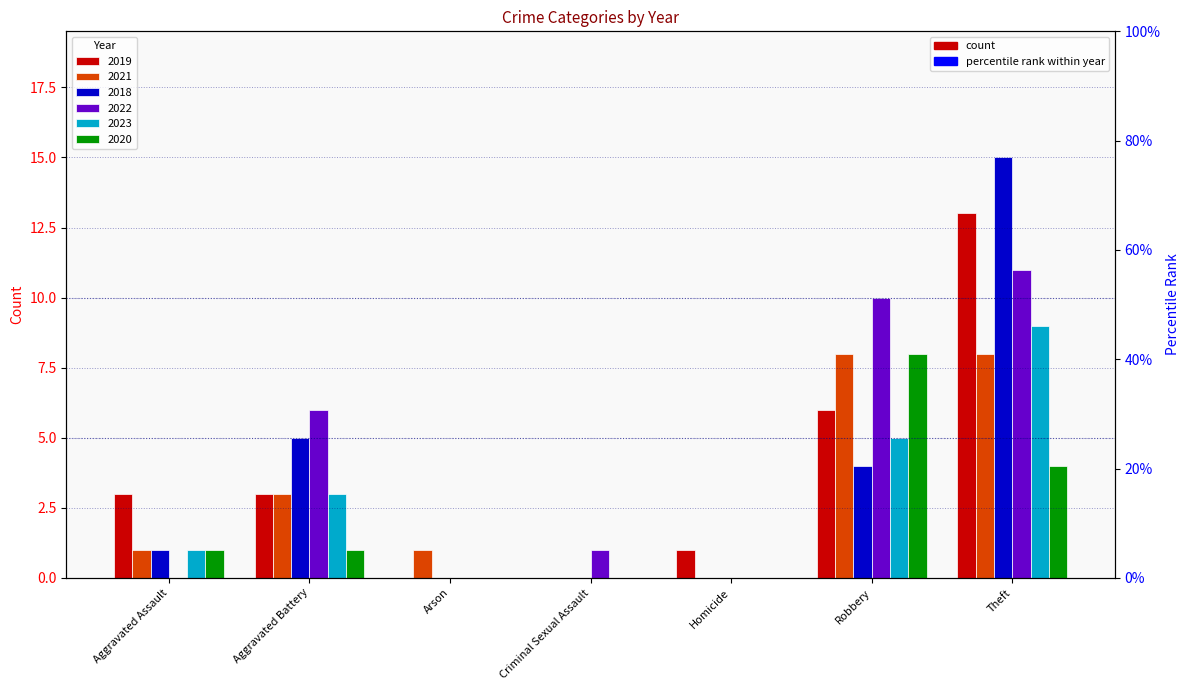

Which has a higher value, Criminal Sexual Assault or Aggravated Assault?

Aggravated Assault